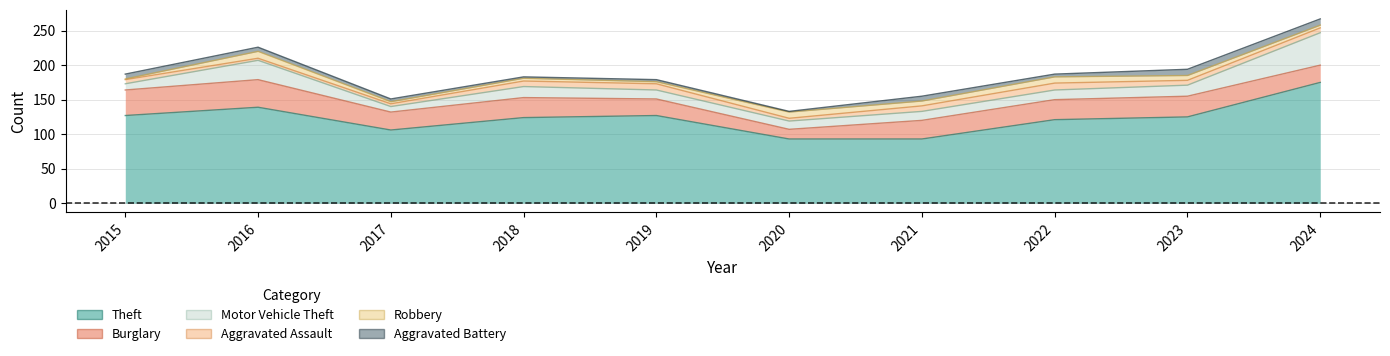

What is the difference between the second highest and second lowest values in the Aggravated Assault series?

5